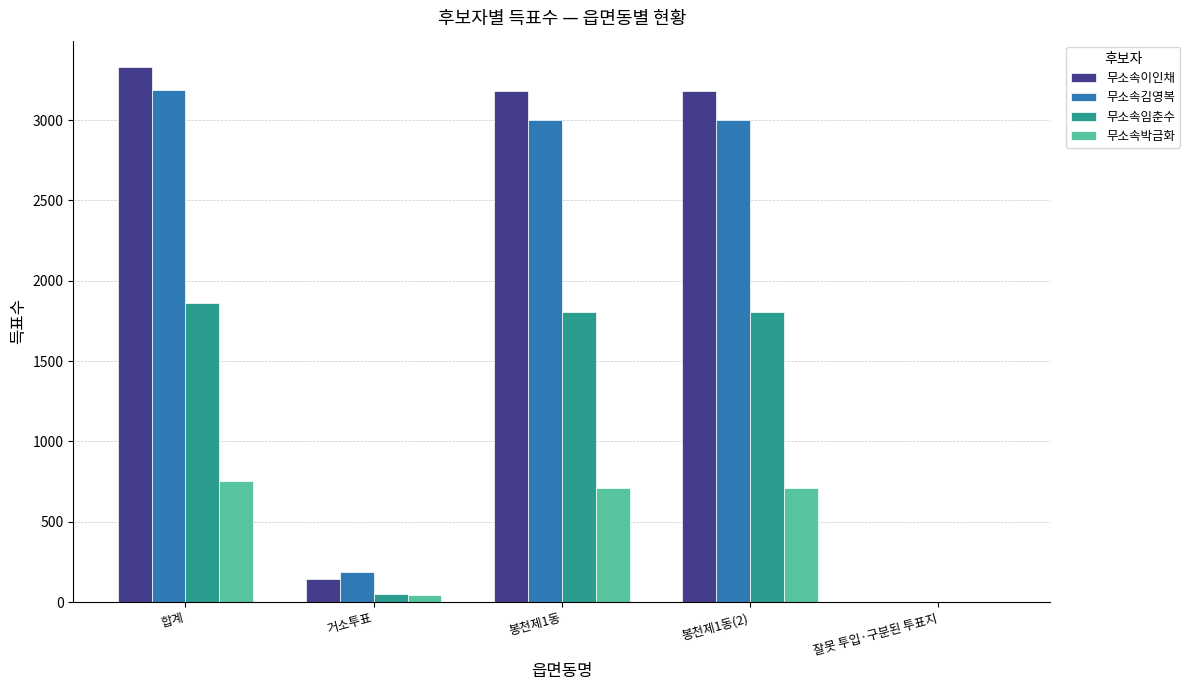

At which category is the sum across all series the highest?

합계